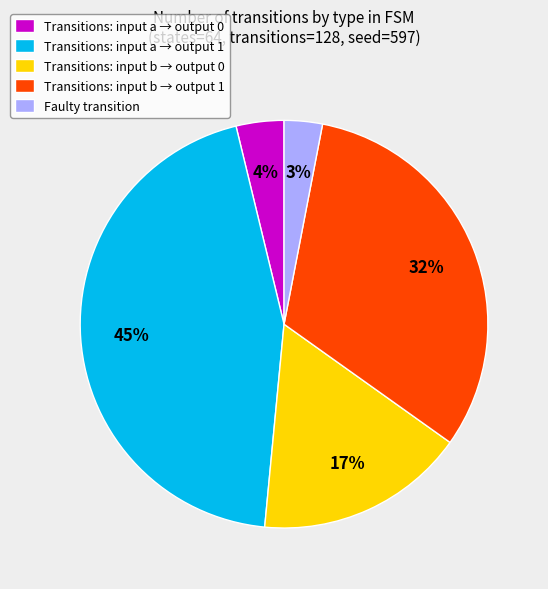

Does Transitions: input b → output 0 represent more than half of the total?

No